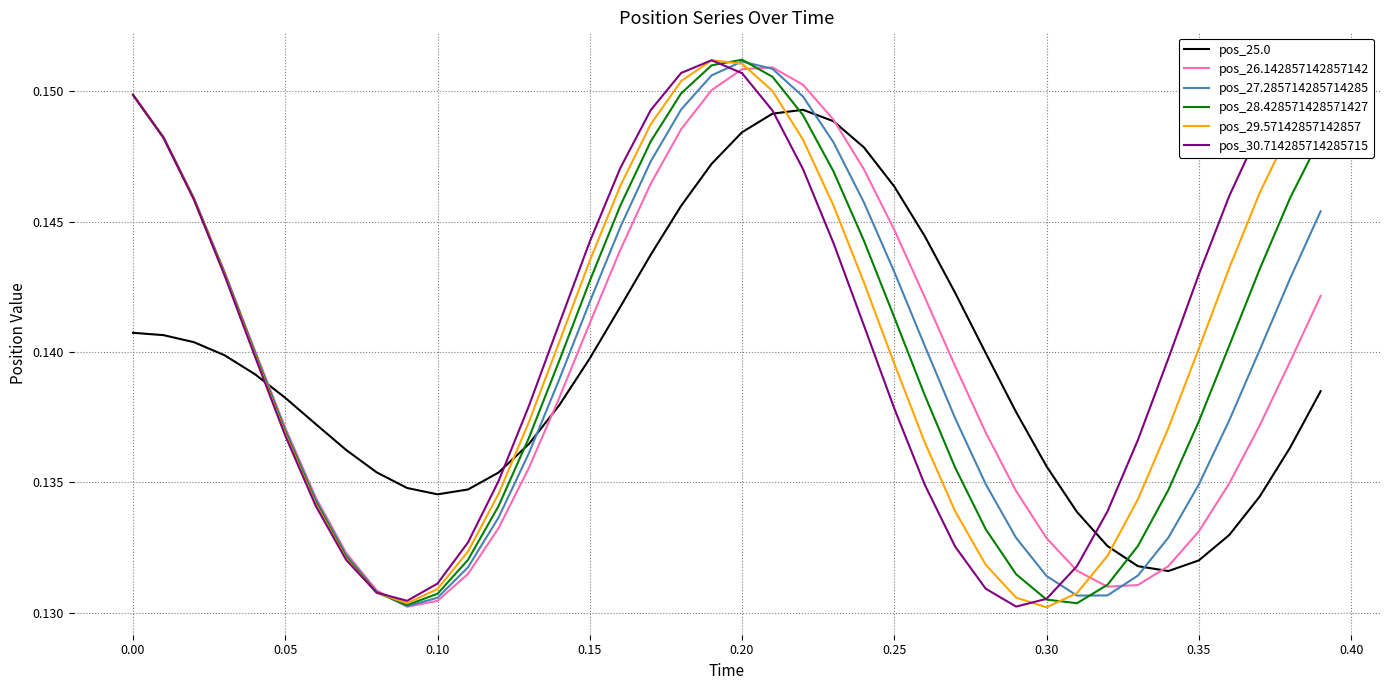

Is it true that pos_26.142857142857142 equals 0.2 at 0.35?

False